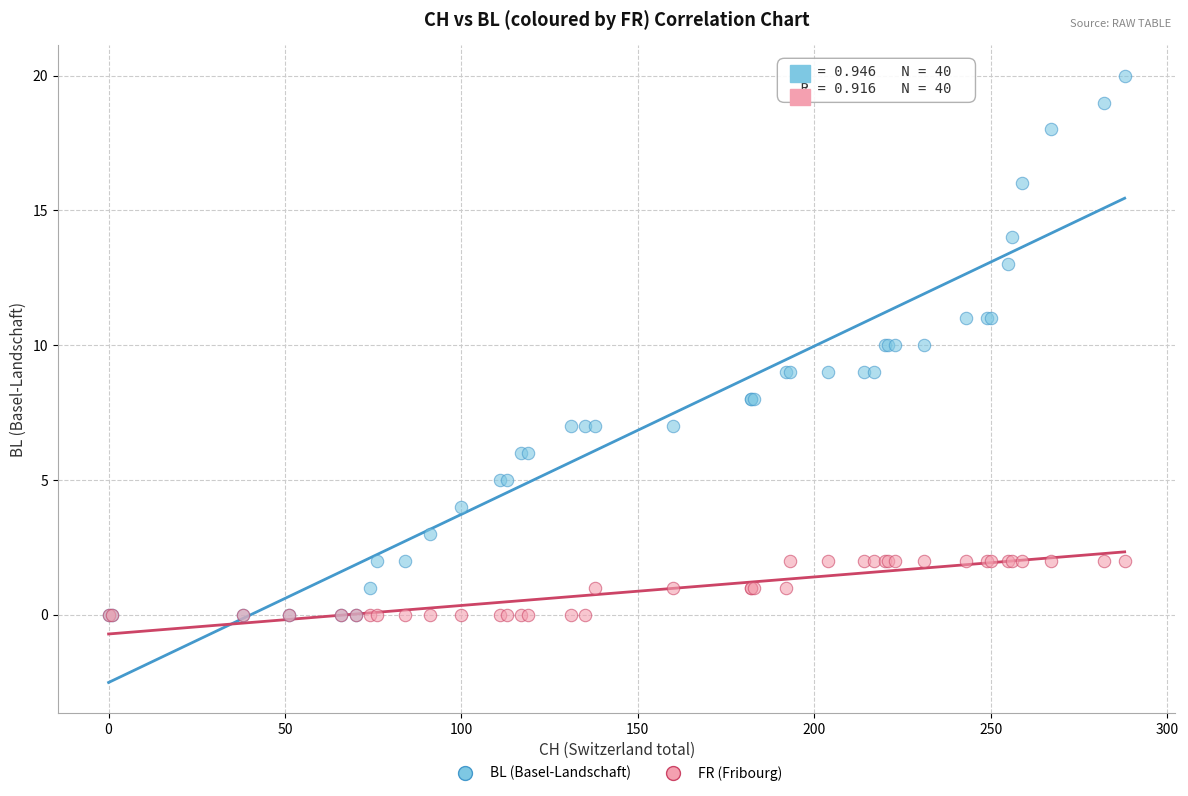

Which series has the largest Y range (max minus min)?

BL (Basel-Landschaft)